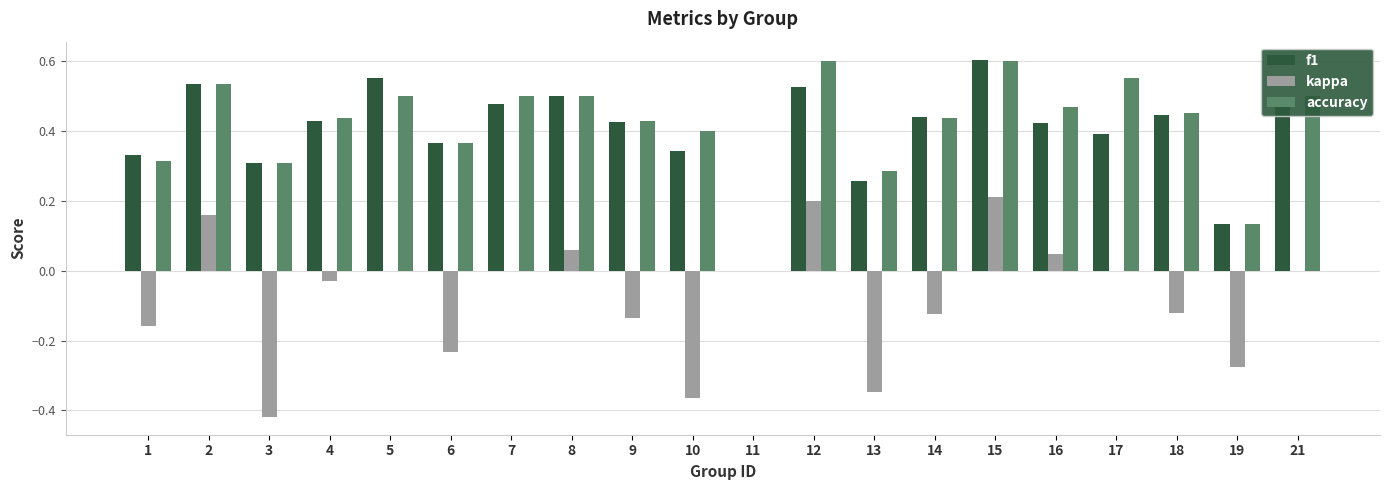

True or false: f1 has a value of 0.2 at 17.

False